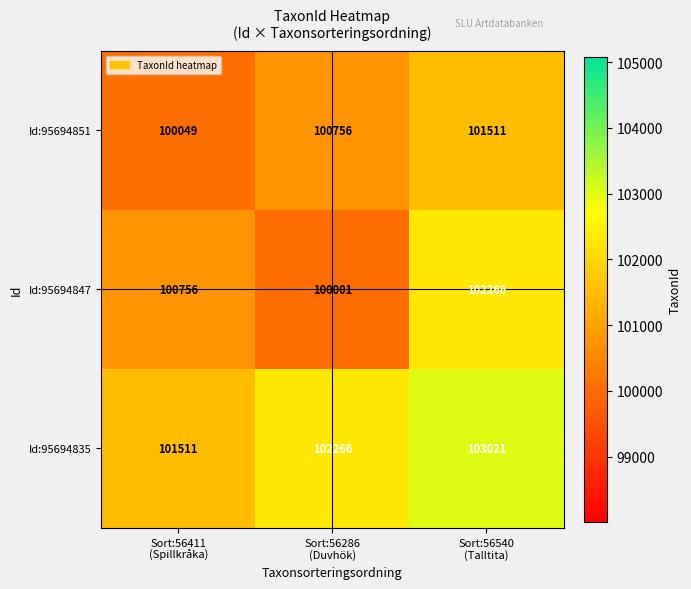

What is the average value of the Id:95694851 series?

100772